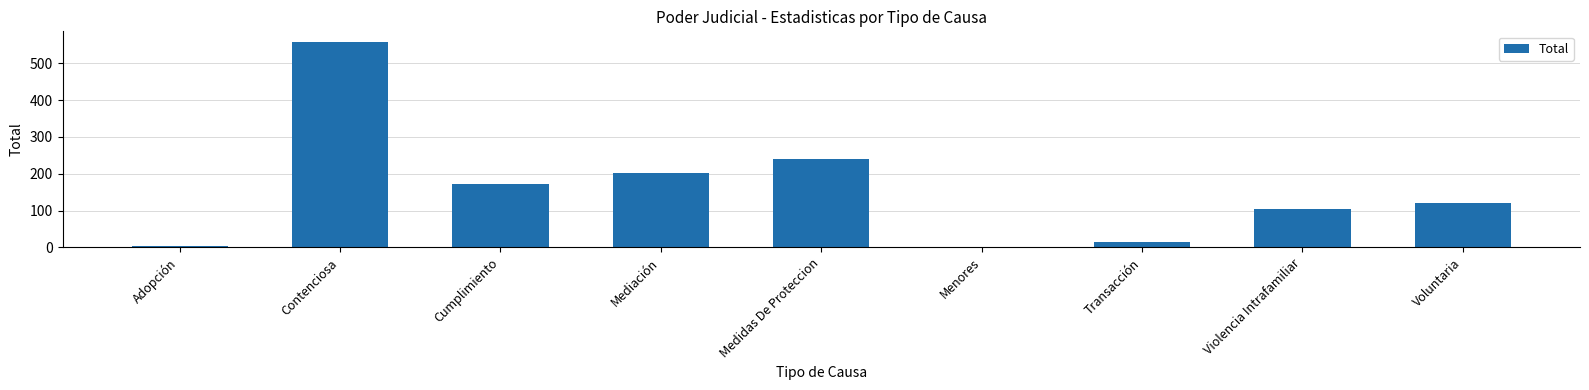

Reading left to right, what are all the values shown in this chart?

Adopción=4	Contenciosa=559	Cumplimiento=171	Mediación=203	Medidas De Proteccion=240	Menores=1	Transacción=16	Violencia Intrafamiliar=105	Voluntaria=121